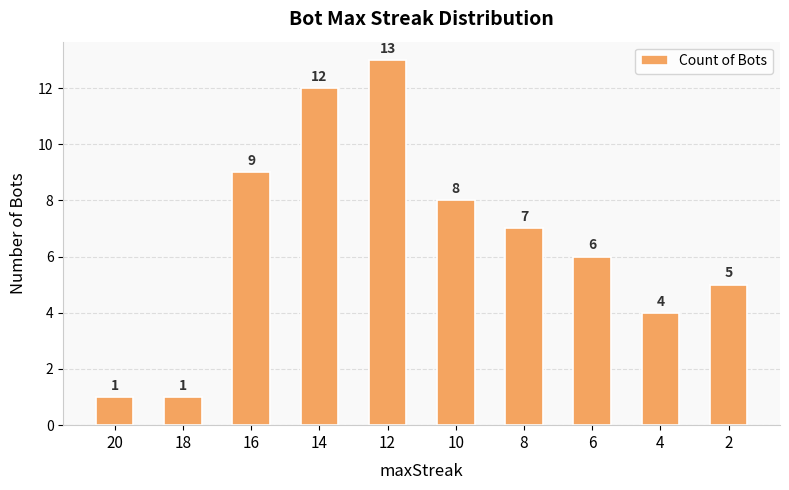

Which has a higher value, 10 or 20?

10